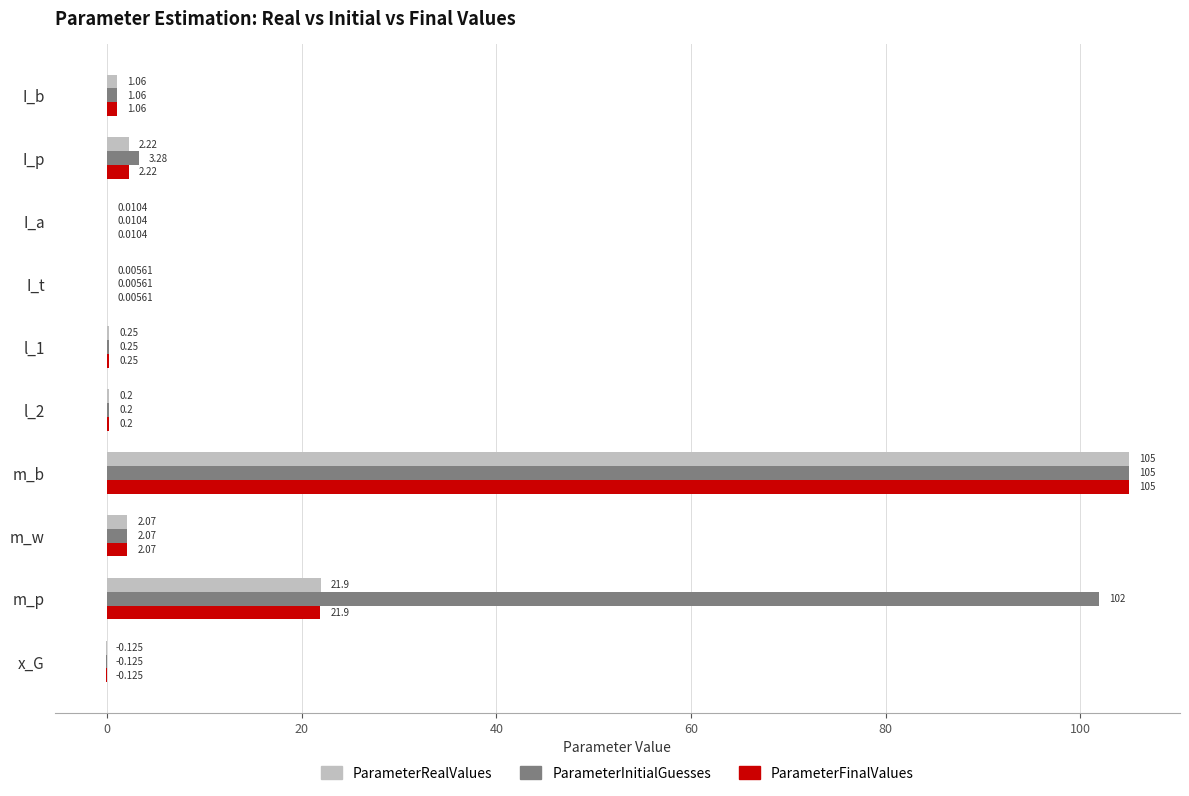

Which series has the largest total across all categories?

ParameterInitialGuesses